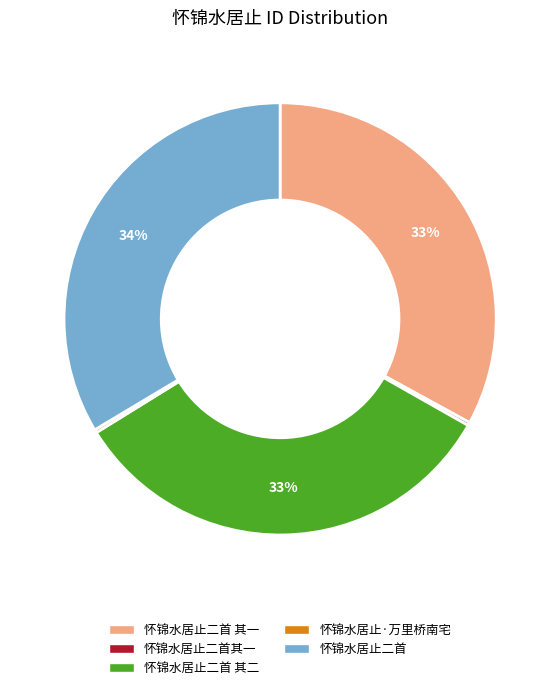

Is there a majority slice in this chart?

No